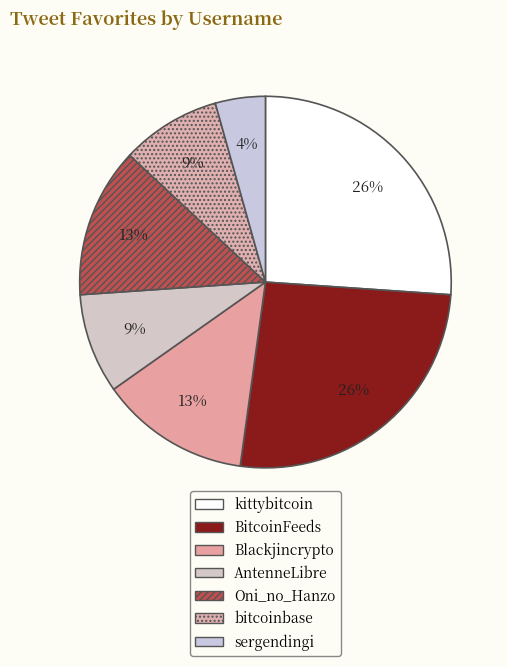

How many segments does this pie chart have?

7